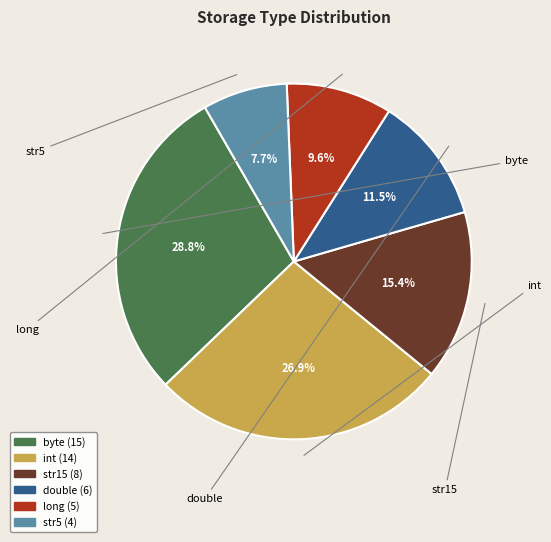

Which slice is the largest?

byte